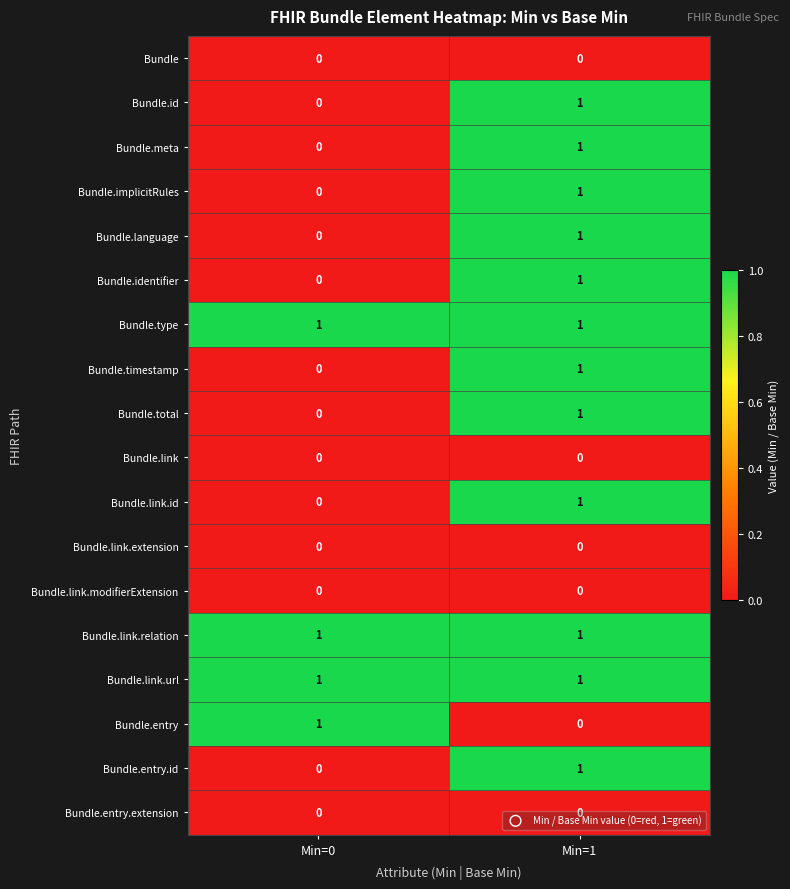

Where is Bundle.identifier nearest to the value 0?

Min=0